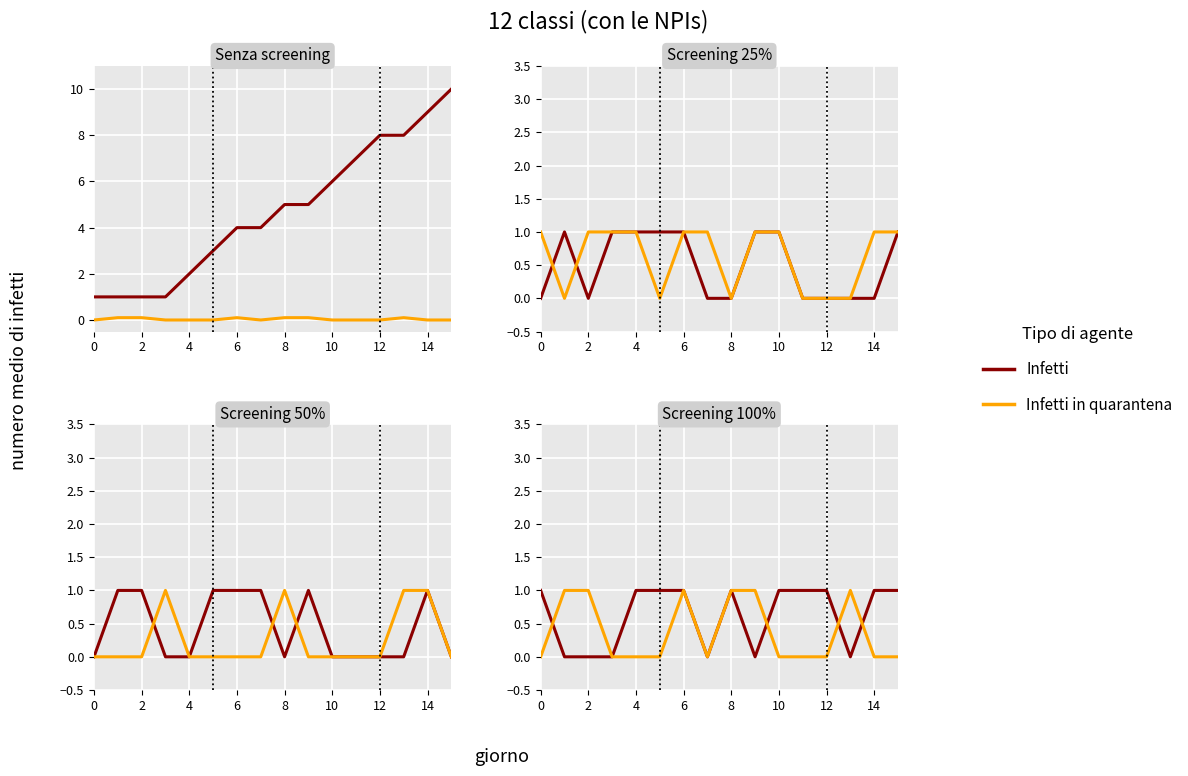

What is the sum of the Infetti in quarantena values at 12 and 9?

2